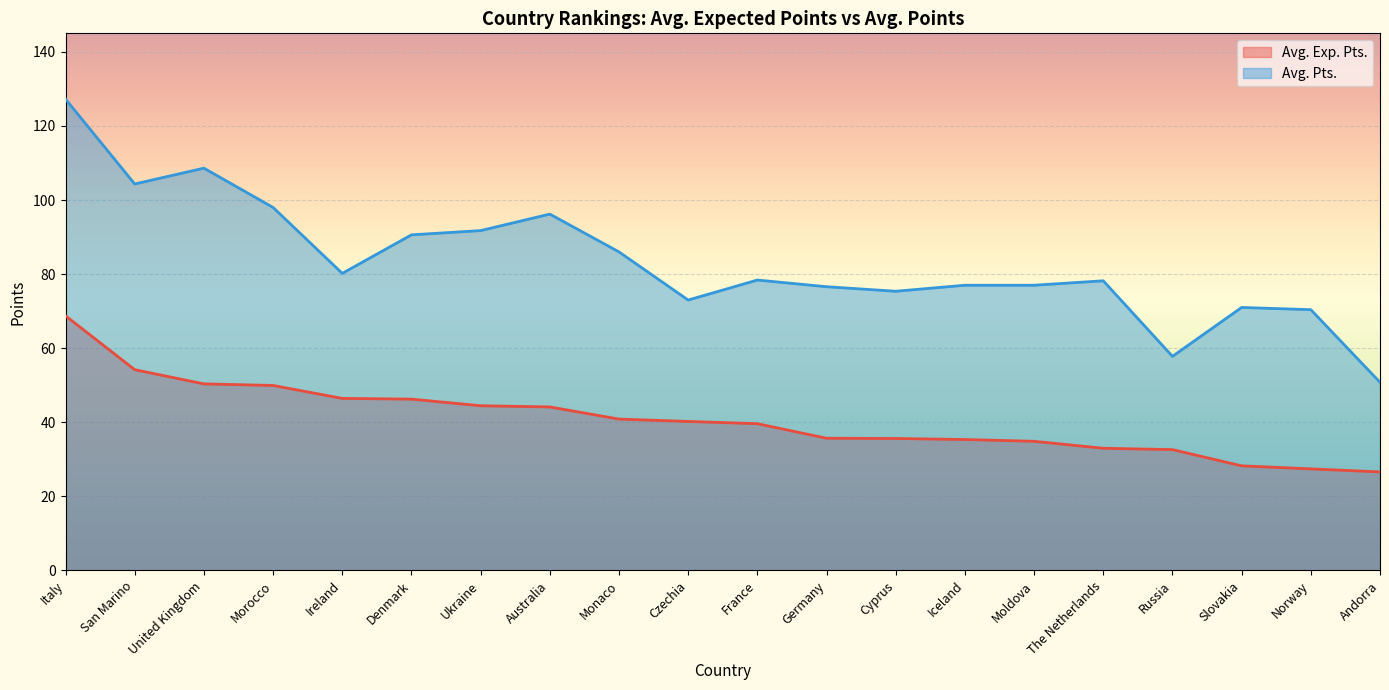

True or false: Avg. Pts. and Avg. Exp. Pts. cross at least once.

False